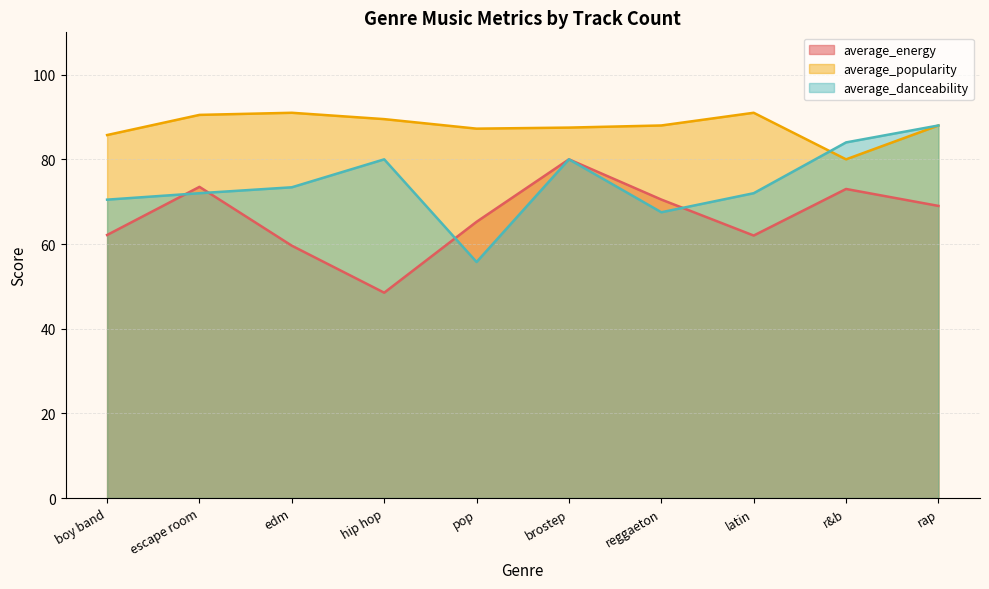

How many intersections are there between average_energy and average_danceability?

4